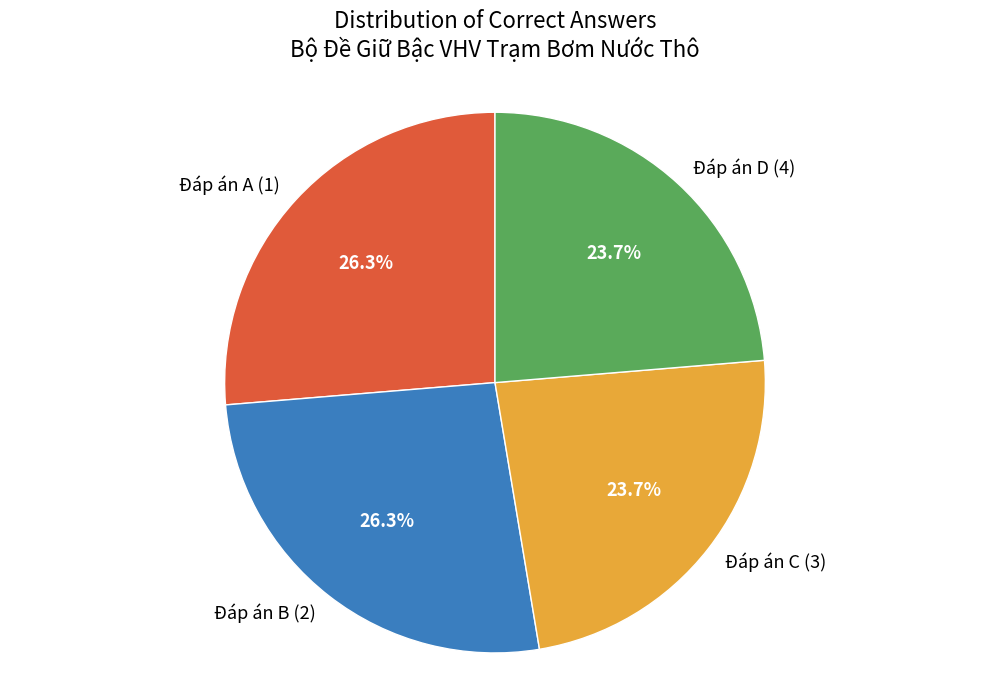

Approximately how many times larger is the value at Đáp án A (1) compared to Đáp án B (2)?

1.0